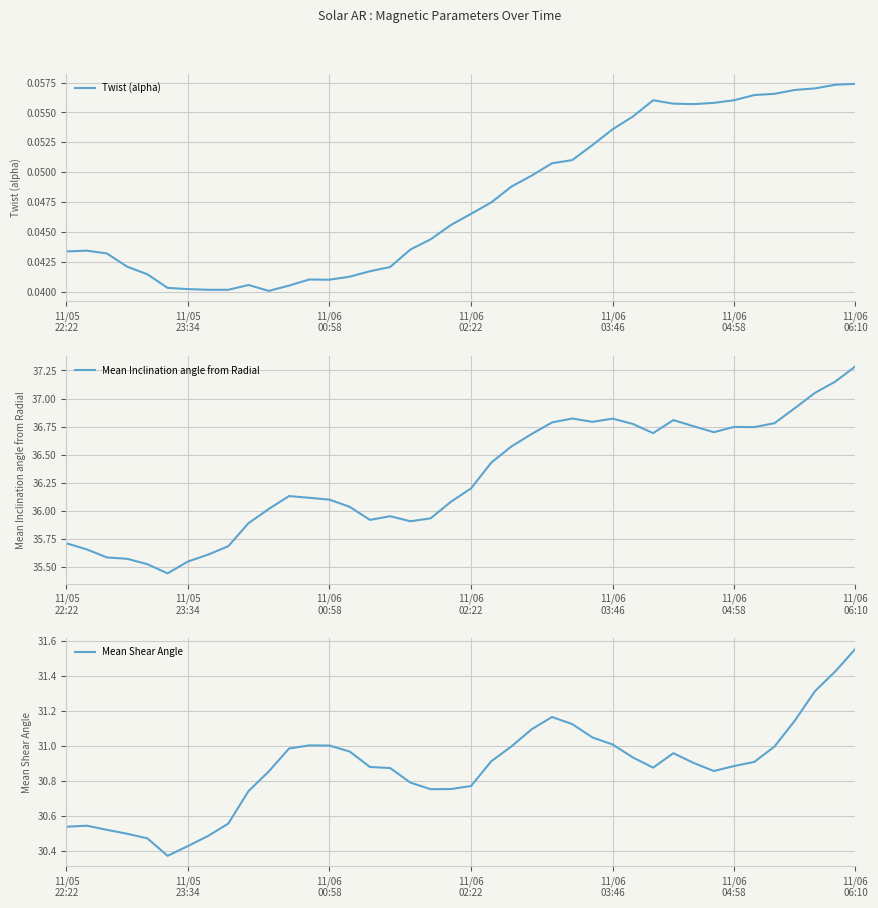

What position from the right is 24?

16